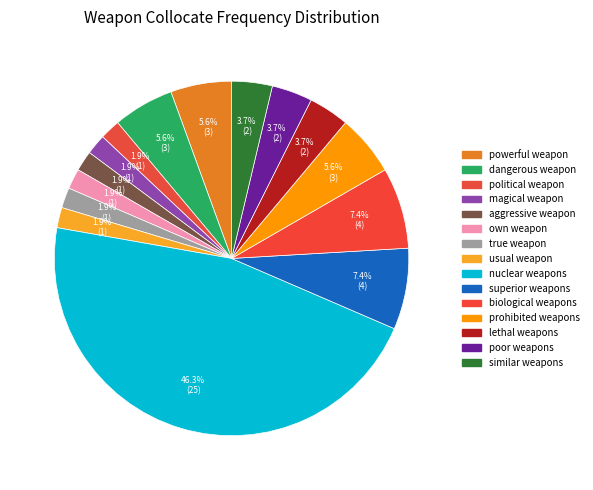

What percentage is the true weapon slice, to the nearest percent?

2%